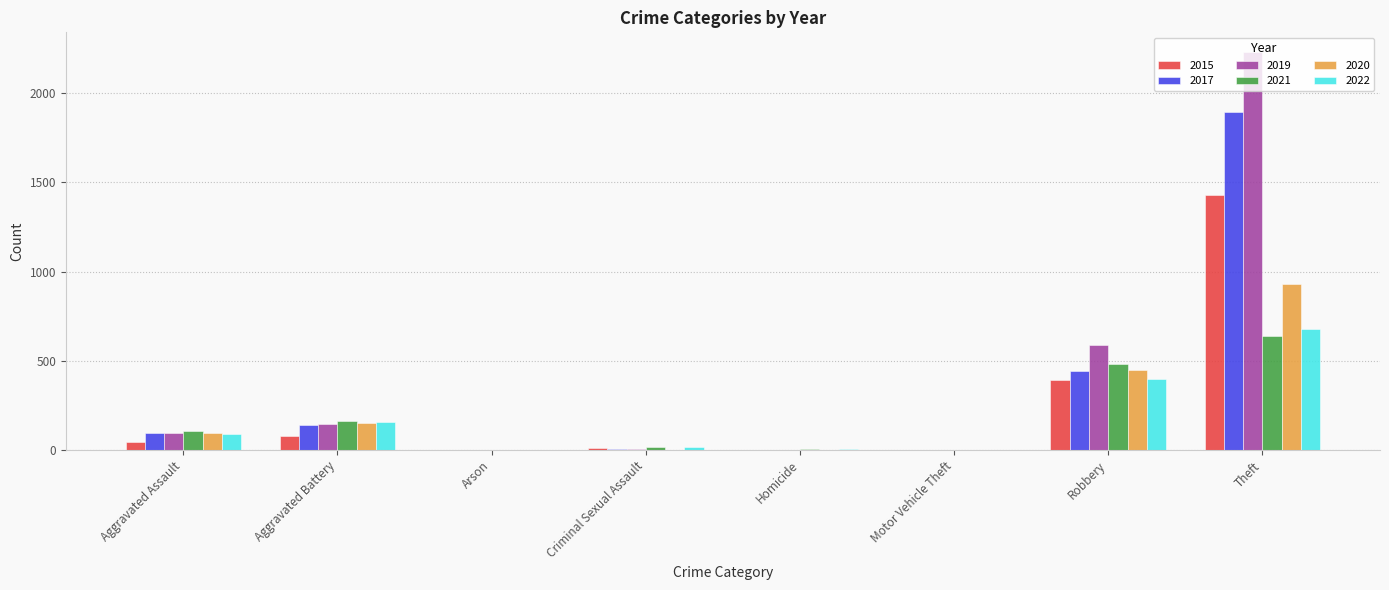

Is it true that 2021 equals 163 at Aggravated Battery?

True